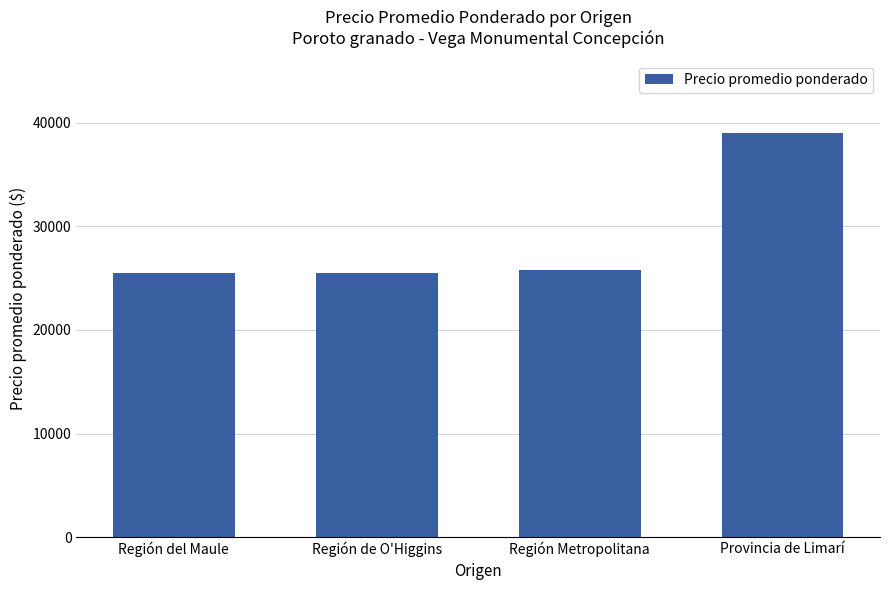

The value at Región Metropolitana is 25812.4. True or false?

True